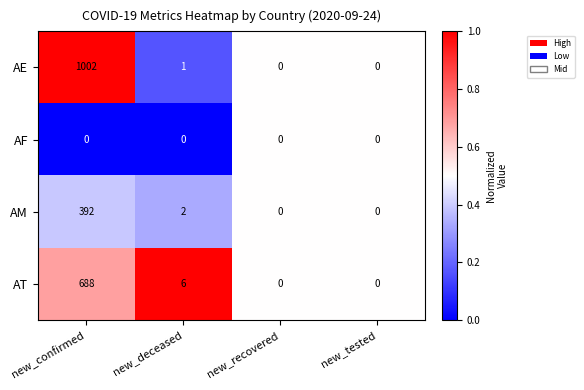

What is the difference between the maximum and second lowest values in the AT series?

688